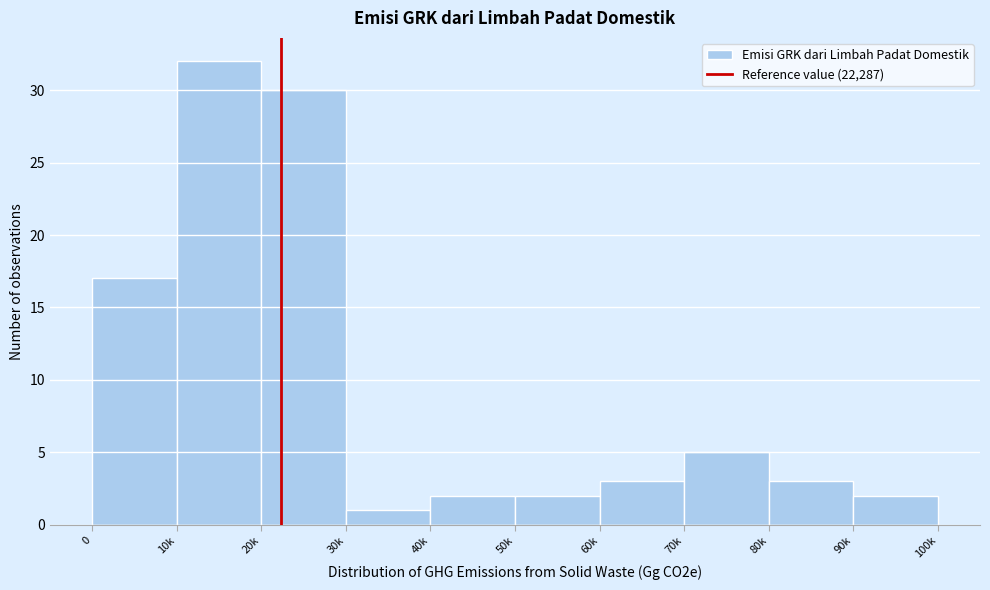

Reading right to left, transcribe all the data shown in this chart.

90k=2	80k=3	70k=5	60k=3	50k=2	40k=2	30k=1	20k=30	10k=32	0=17